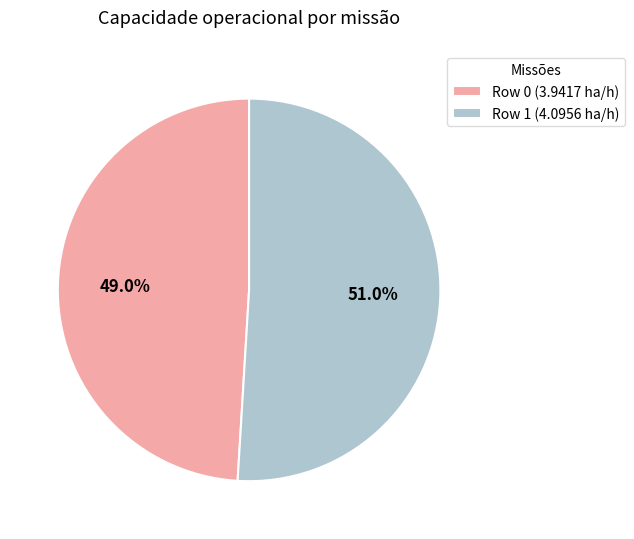

The Row 0 slice represents 49% of the pie. True or false?

True